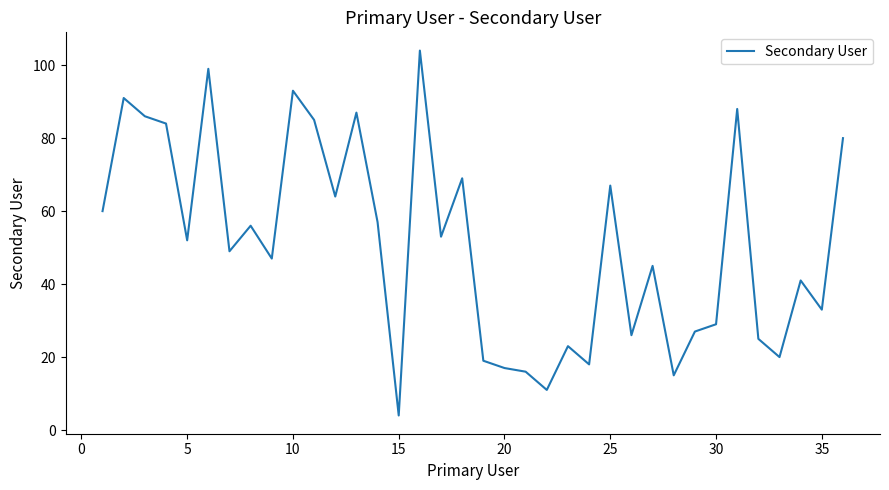

How many lines are shown in the chart?

1